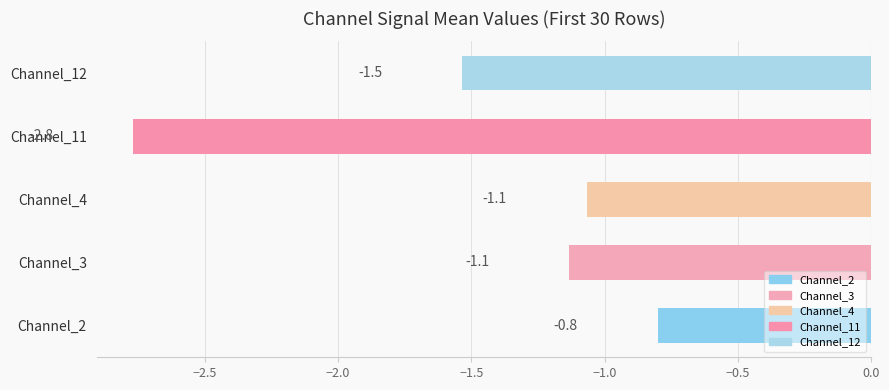

Which has a higher value, Channel_3 or Channel_11?

Channel_3